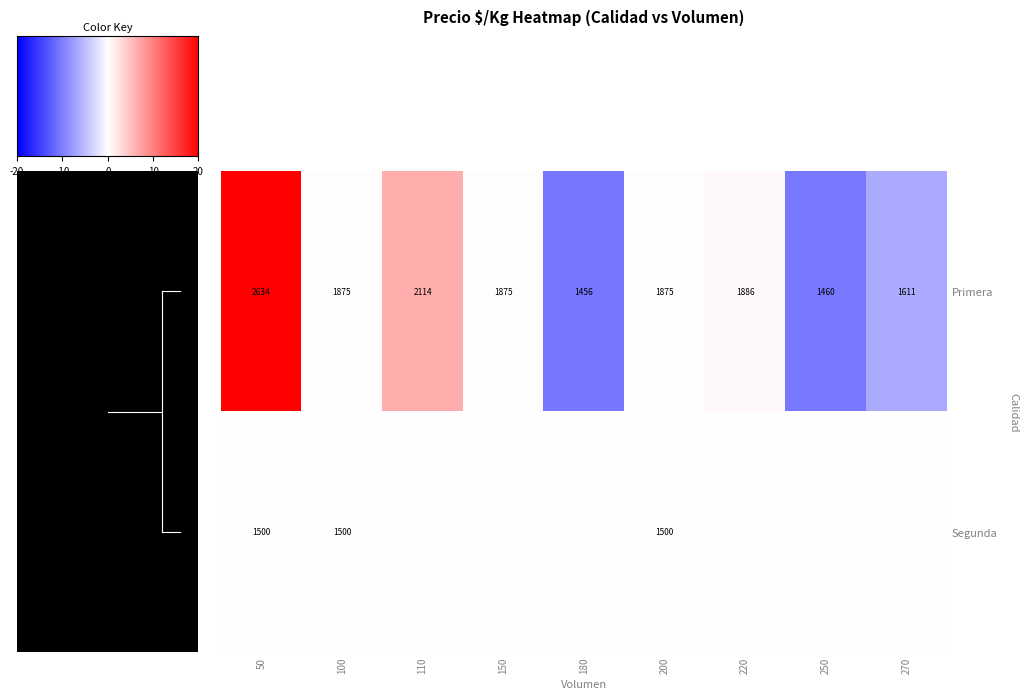

Is the value of Segunda at 50 greater than the value of Primera at 270?

No